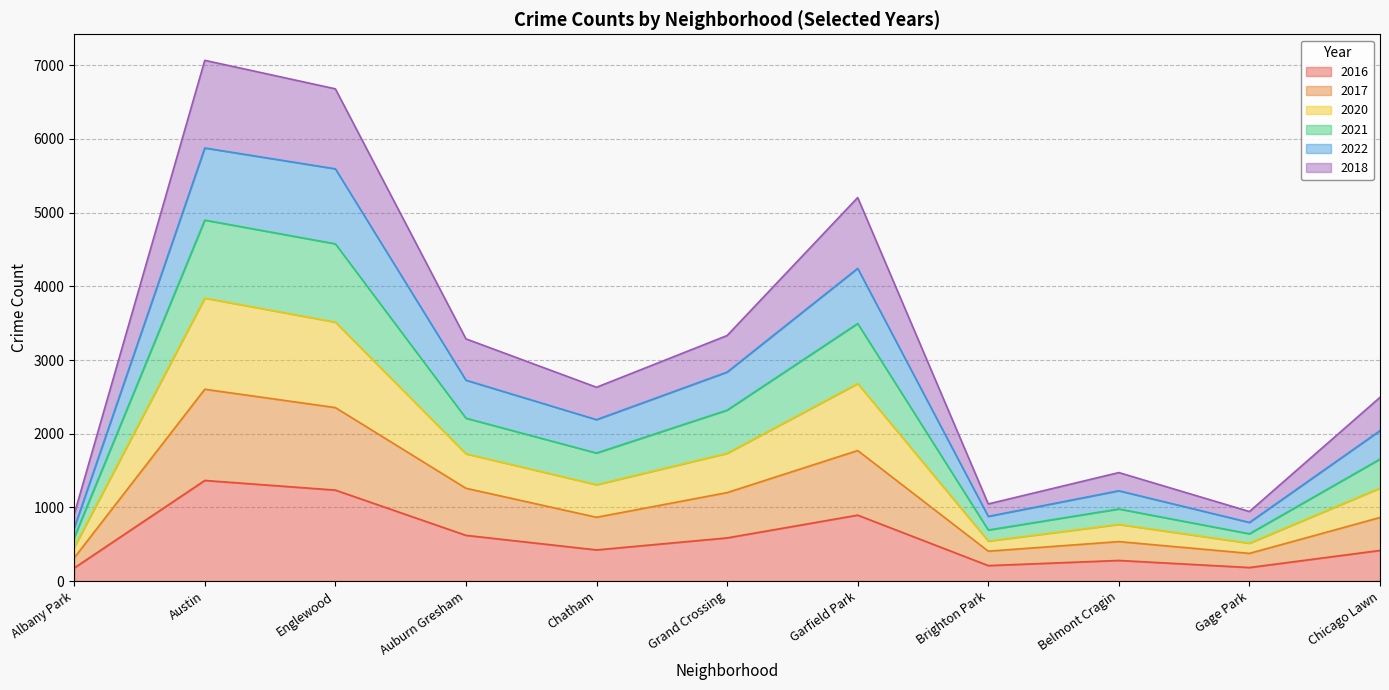

What is the maximum value for 2016?

1365